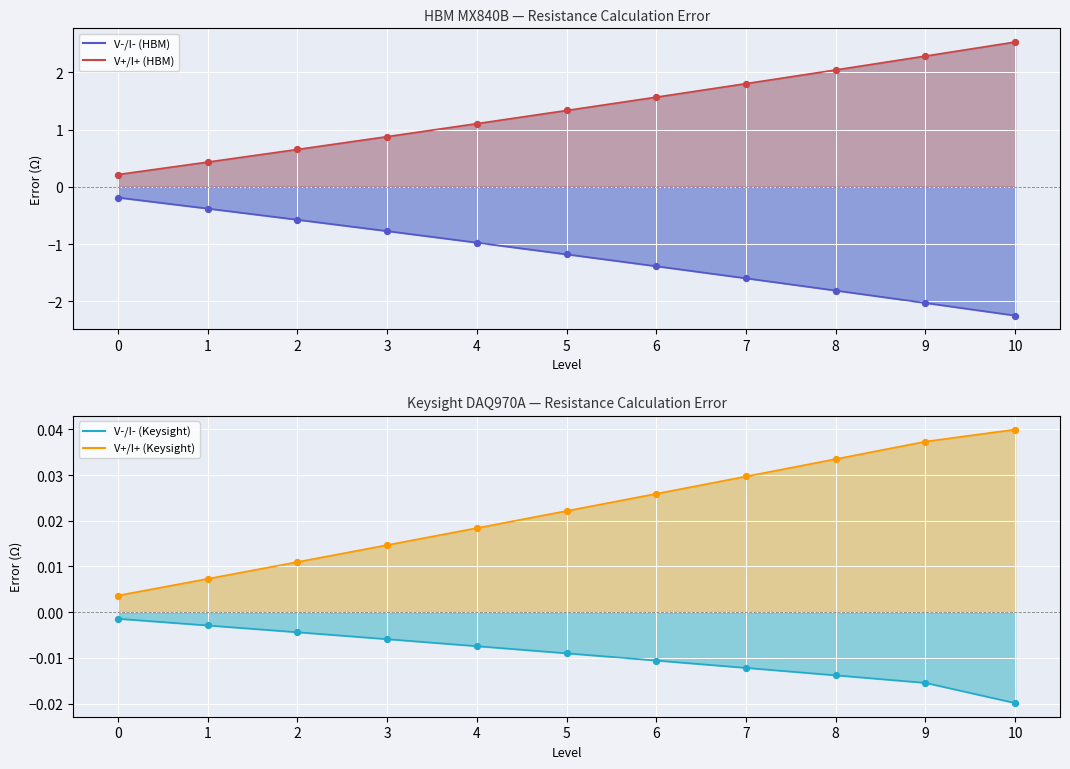

What are all the series names shown in the legend?

V-/I- (HBM), V+/I+ (HBM), V-/I- (Keysight), V+/I+ (Keysight)